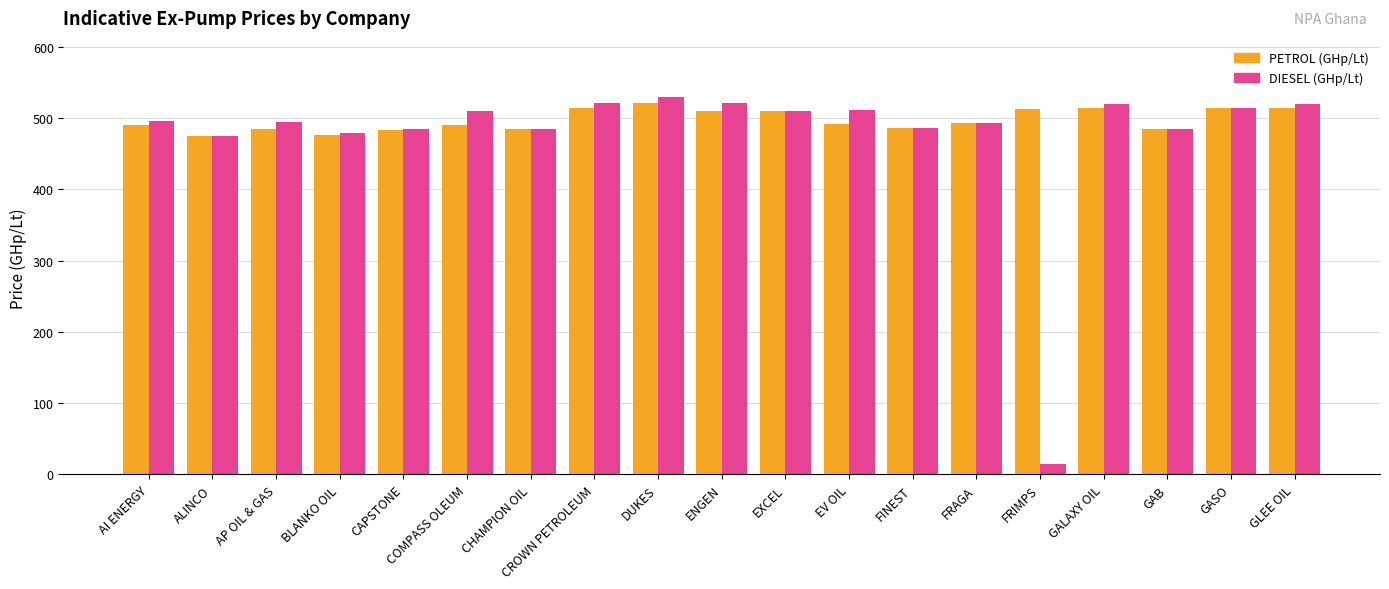

Does the chart contain stacked bars?

No